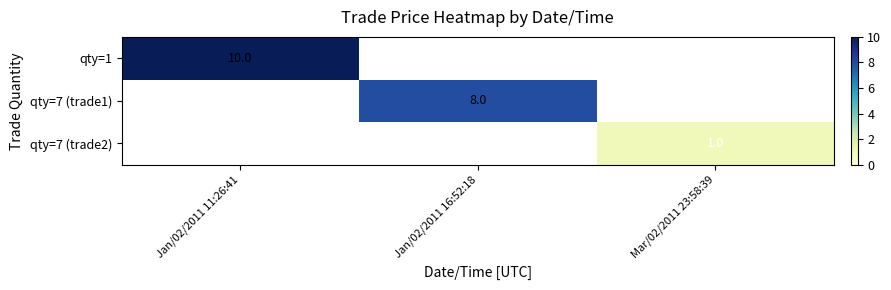

Is it true that qty=7 (trade2) equals 1.0 at Mar/02/2011 23:58:39?

True